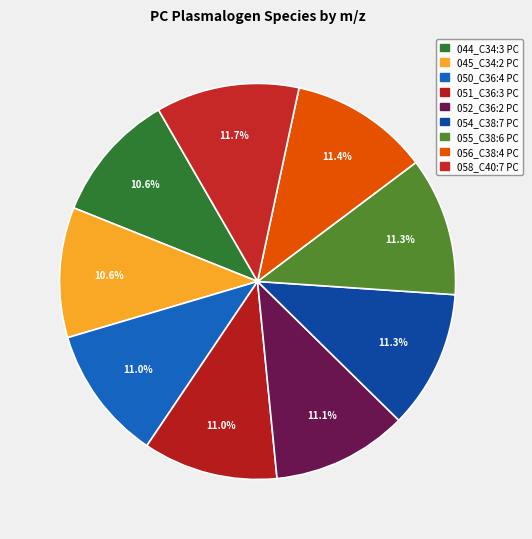

To the nearest percent, what is the combined percentage of 056_C38:4 PC and 051_C36:3 PC?

22%